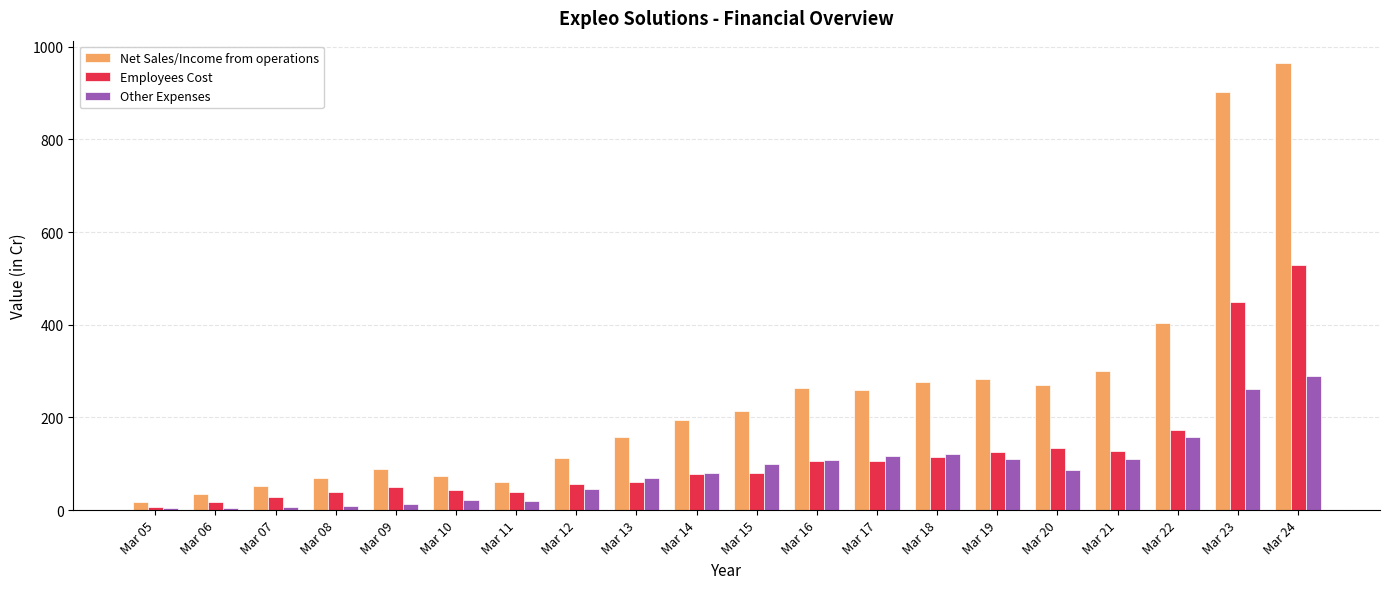

How many data points in Other Expenses are above 85?

10